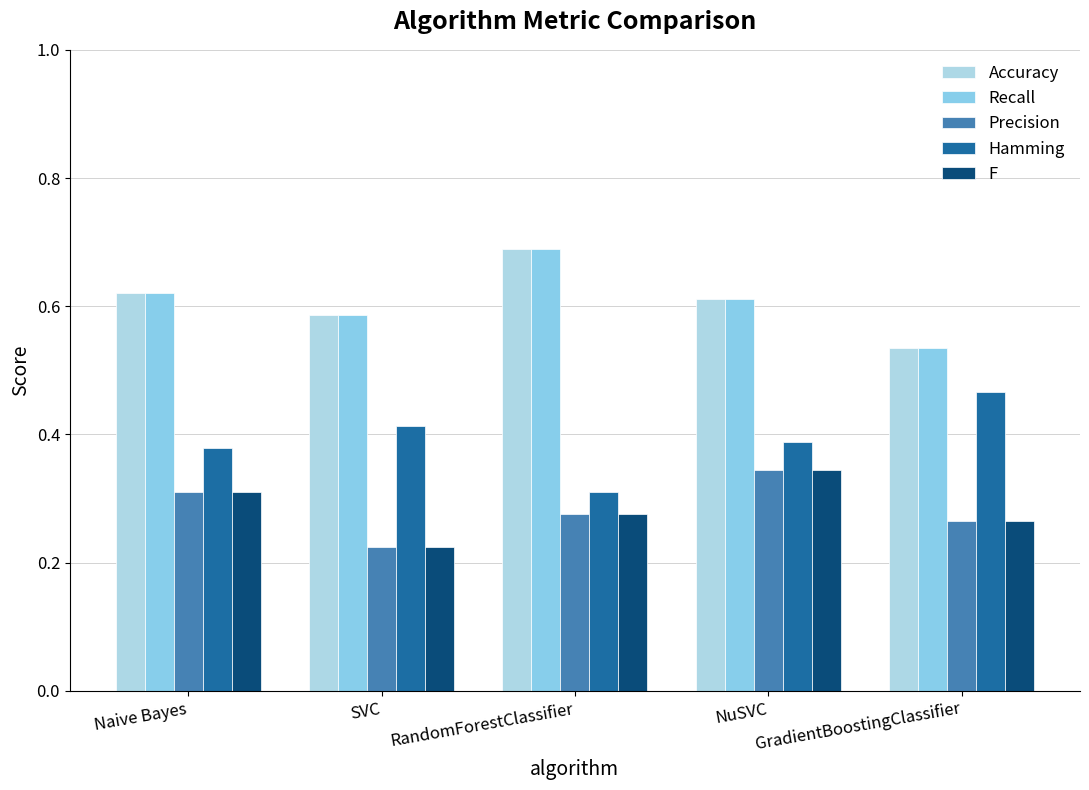

Which series has the largest total across all categories?

Accuracy